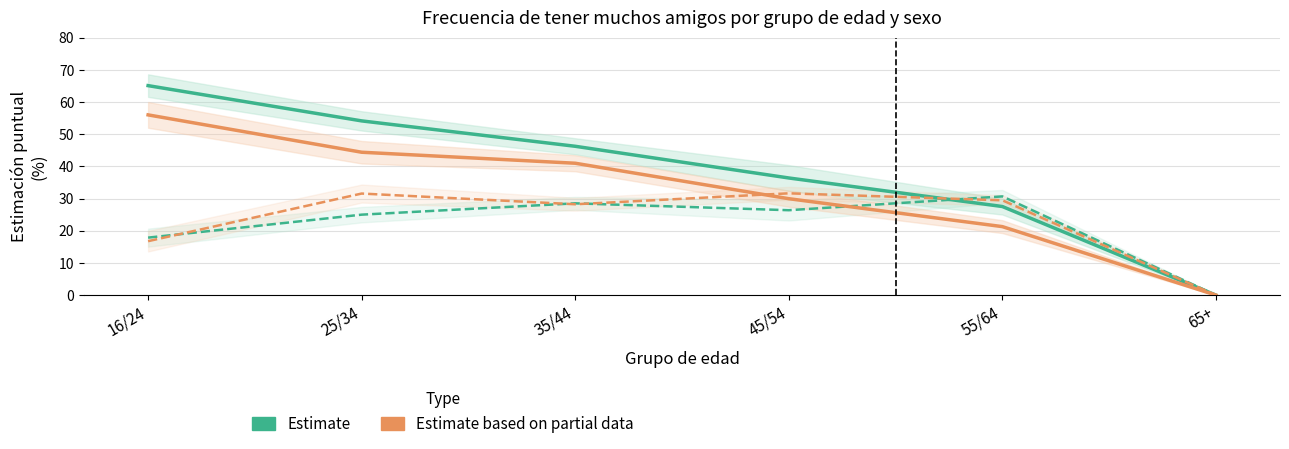

Rank the series at 16/24 from lowest to highest value.

Estimate based on partial data (Casi Siempre - Mujer), Estimate (Casi Siempre - Hombre), Estimate based on partial data (Siempre - Mujer), Estimate (Siempre - Hombre)